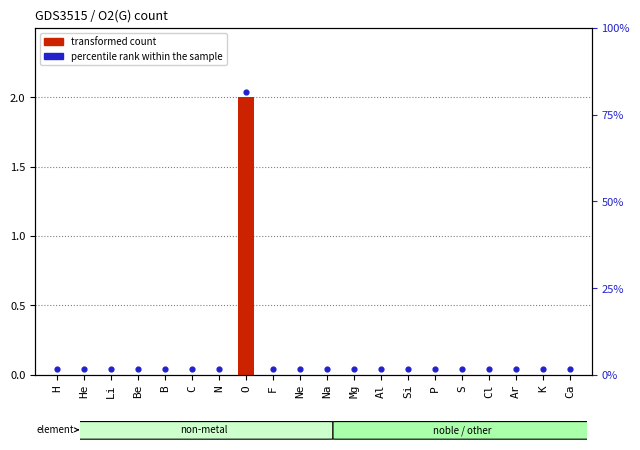

What are all the series names shown in the legend?

transformed count, percentile rank within the sample